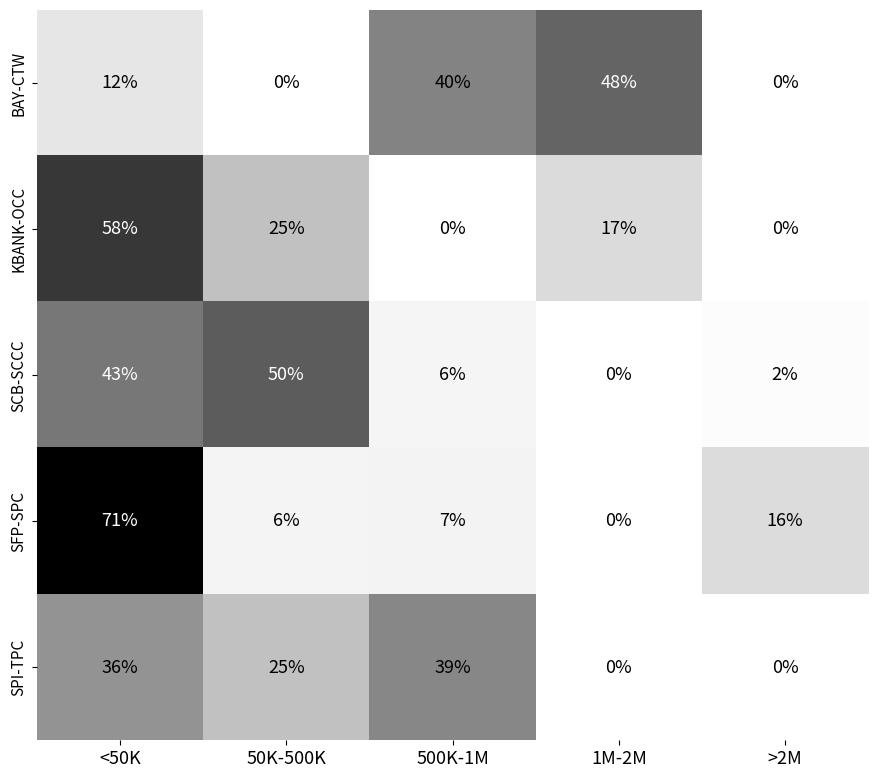

Is it true that KBANK-OCC equals 86 at <50K?

False